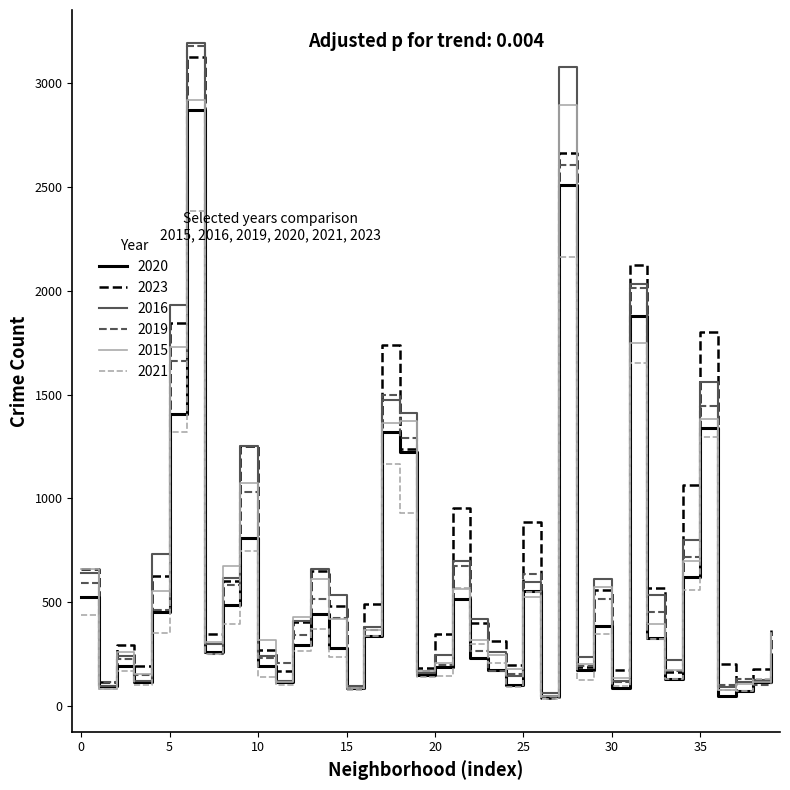

What is the greatest value displayed?

3196